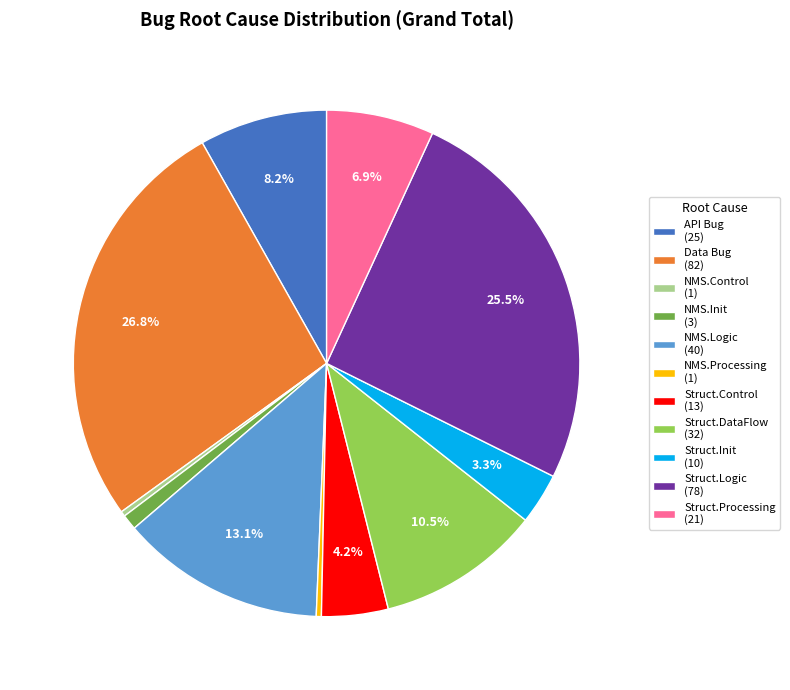

Does API Bug (25) represent more than half of the total?

No